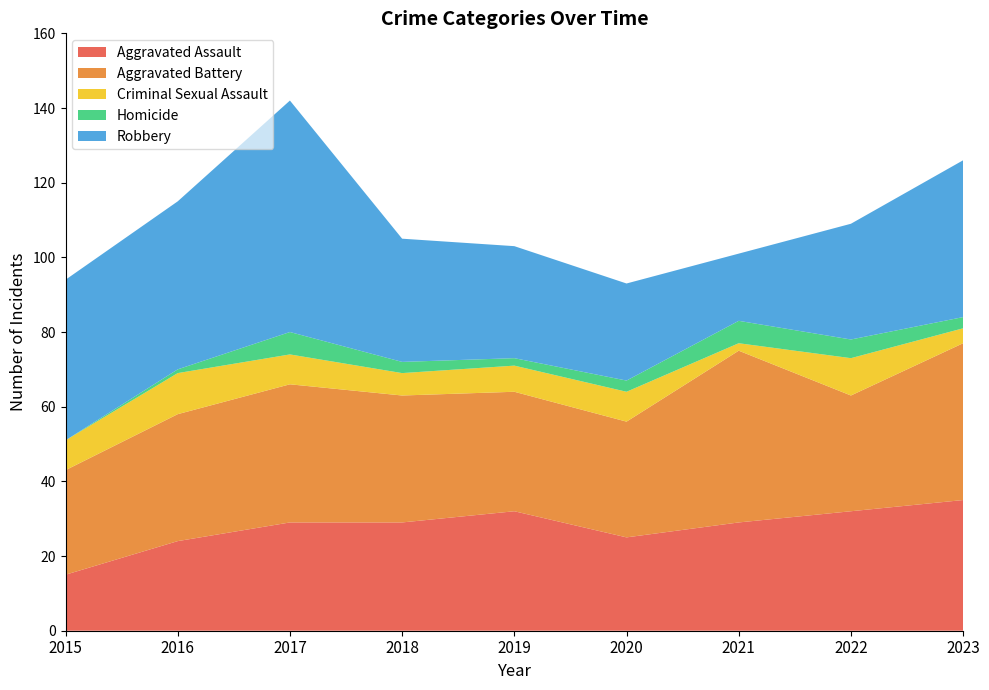

Reading left to right, list all the values displayed in this chart.

Aggravated Assault: 15	24	29	29	32	25	29	32	35
Aggravated Battery: 28	34	37	34	32	31	46	31	42
Criminal Sexual Assault: 8	11	8	6	7	8	2	10	4
Homicide: 0	1	6	3	2	3	6	5	3
Robbery: 43	45	62	33	30	26	18	31	42